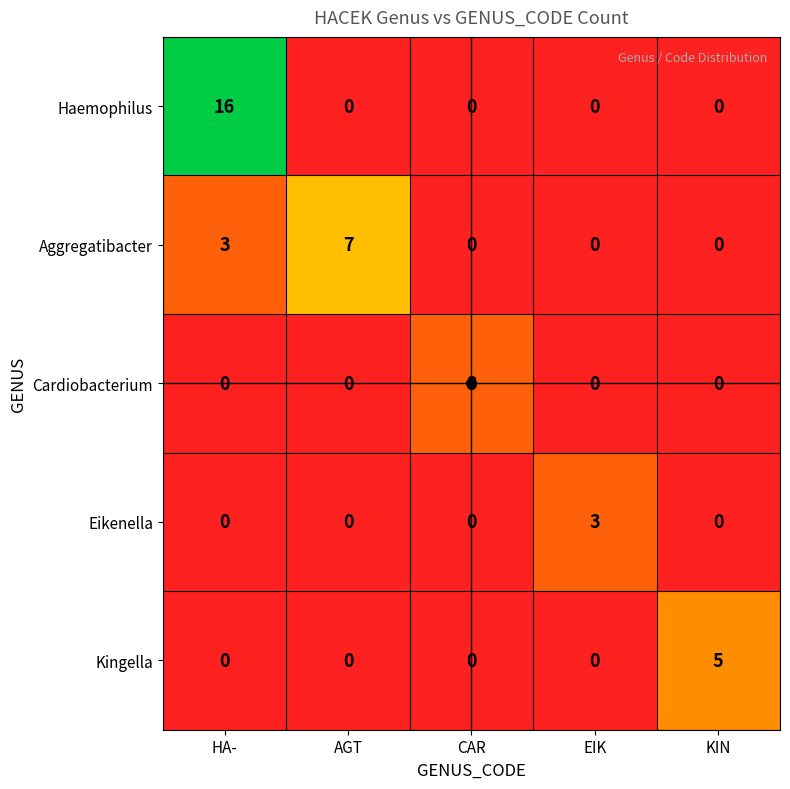

The value of Aggregatibacter at CAR is 3. True or false?

False